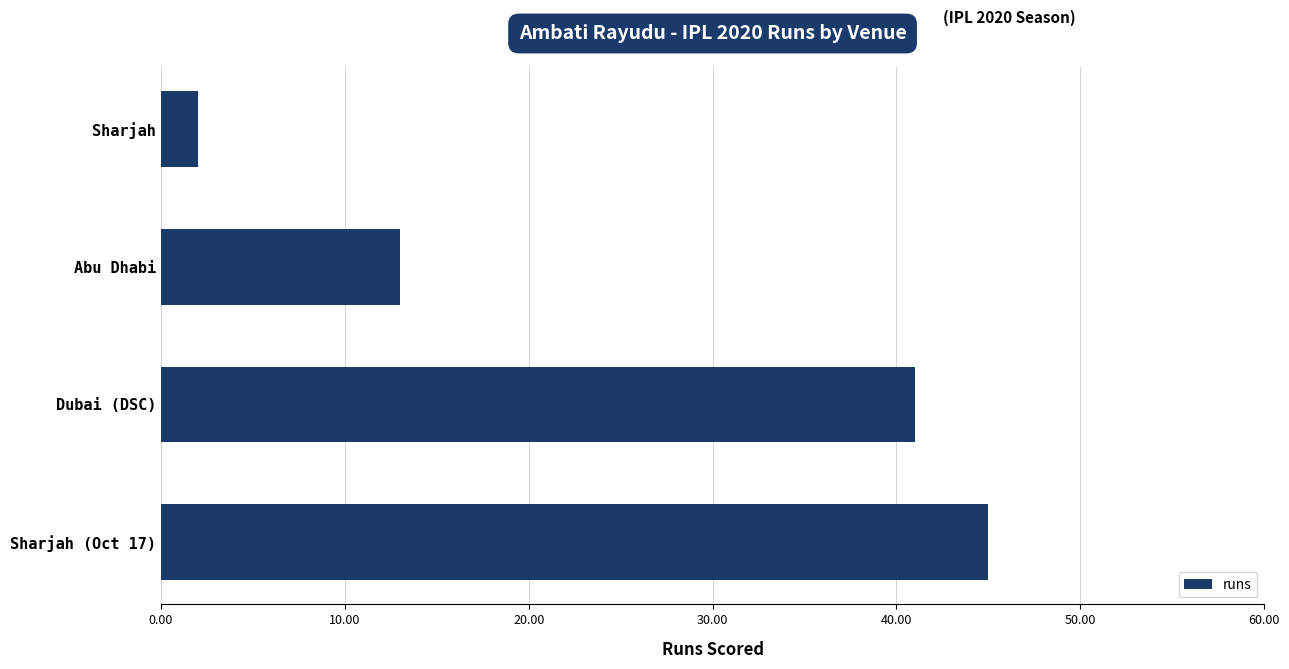

At which label is the value closest to 23?

Abu Dhabi